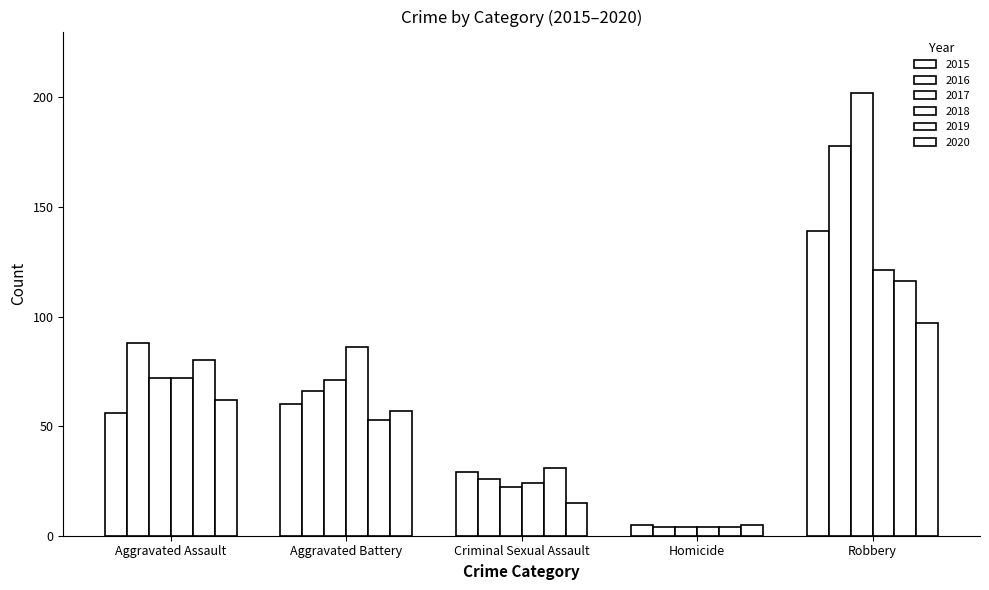

Reading left to right, extract all data points from this chart.

2015: Aggravated Assault=56	Aggravated Battery=60	Criminal Sexual Assault=29	Homicide=5	Robbery=139
2016: Aggravated Assault=88	Aggravated Battery=66	Criminal Sexual Assault=26	Homicide=4	Robbery=178
2017: Aggravated Assault=72	Aggravated Battery=71	Criminal Sexual Assault=22	Homicide=4	Robbery=202
2018: Aggravated Assault=72	Aggravated Battery=86	Criminal Sexual Assault=24	Homicide=4	Robbery=121
2019: Aggravated Assault=80	Aggravated Battery=53	Criminal Sexual Assault=31	Homicide=4	Robbery=116
2020: Aggravated Assault=62	Aggravated Battery=57	Criminal Sexual Assault=15	Homicide=5	Robbery=97